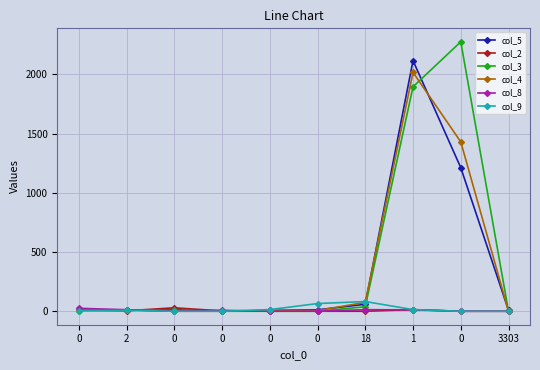

How many values in the col_8 series are below 8?

5